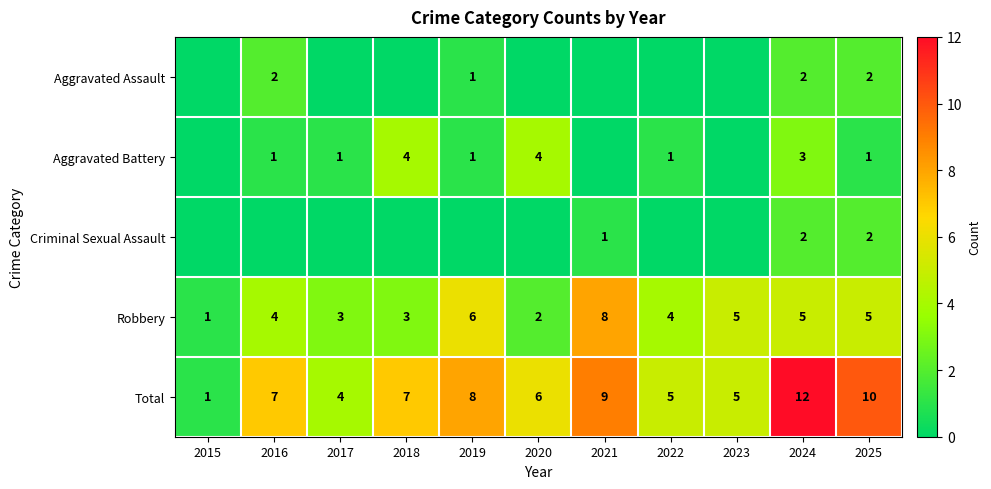

What is the total value across all series at 2017?

8